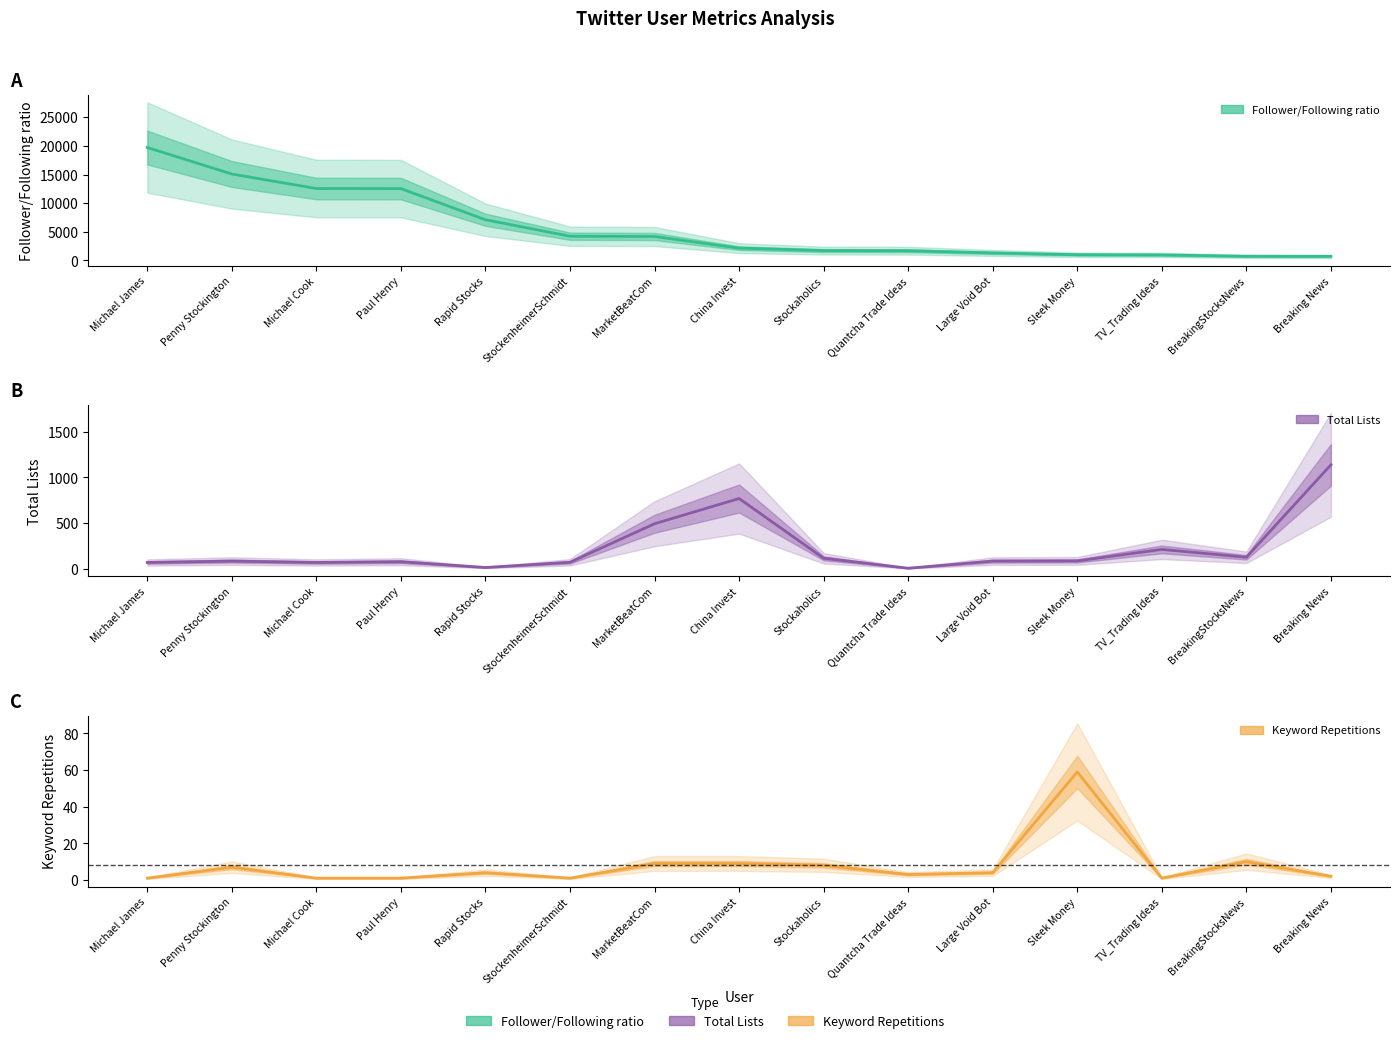

Reading right to left, list all the values displayed in this chart.

Follower/Following ratio: Breaking News=712.3	BreakingStocksNews=729.0	TV_Trading Ideas=965.8	Sleek Money=999.0	Large Void Bot=1318.0	Quantcha Trade Ideas=1699.5	Stockaholics=1725.6	China Invest=2151.0	MarketBeatCom=4181.0	StockenheimerSchmidt=4233.0	Rapid Stocks=7103.0	Paul Henry=12543.0	Michael Cook=12556.0	Penny Stockington=15089.0	Michael James=19713.0
Total Lists: Breaking News=1138.0	BreakingStocksNews=126.0	TV_Trading Ideas=212.0	Sleek Money=86.0	Large Void Bot=84.0	Quantcha Trade Ideas=6.0	Stockaholics=115.0	China Invest=769.0	MarketBeatCom=493.0	StockenheimerSchmidt=71.0	Rapid Stocks=14.0	Paul Henry=77.0	Michael Cook=69.0	Penny Stockington=84.0	Michael James=69.0
Keyword Repetitions: Breaking News=2.0	BreakingStocksNews=10.0	TV_Trading Ideas=1.0	Sleek Money=59.0	Large Void Bot=4.0	Quantcha Trade Ideas=3.0	Stockaholics=8.0	China Invest=9.0	MarketBeatCom=9.0	StockenheimerSchmidt=1.0	Rapid Stocks=4.0	Paul Henry=1.0	Michael Cook=1.0	Penny Stockington=7.0	Michael James=1.0